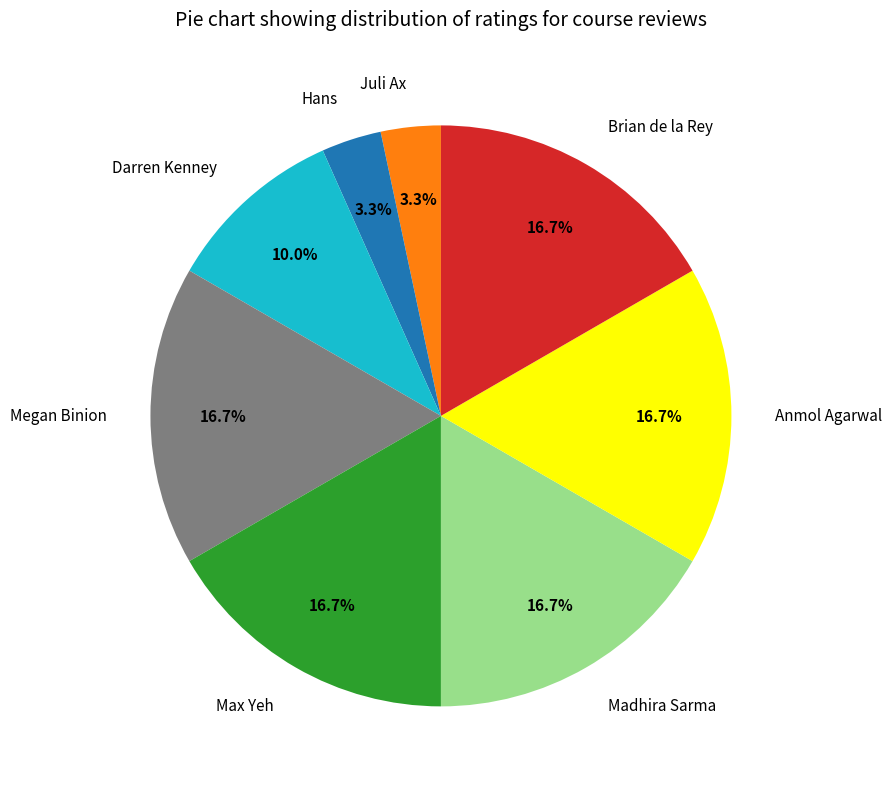

How many segments does this pie chart have?

8